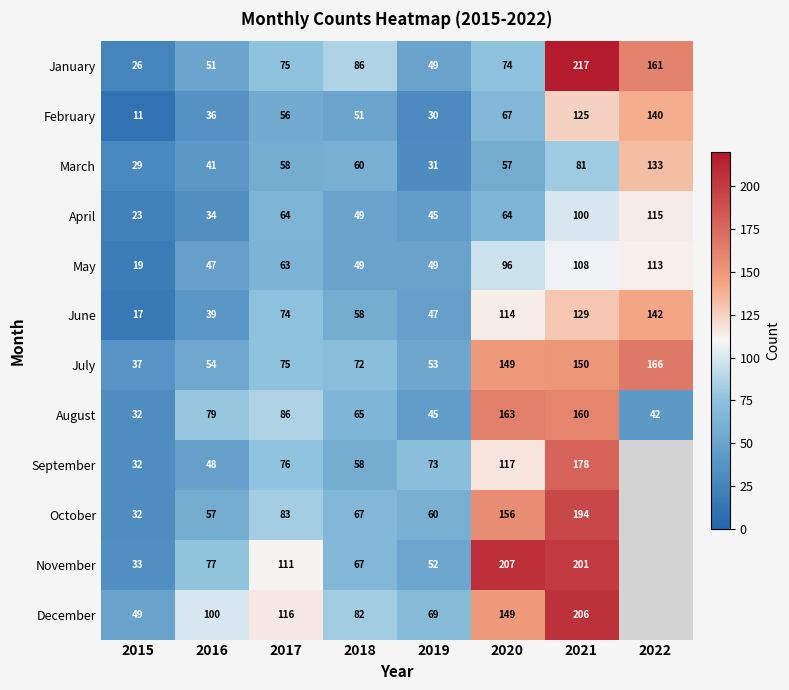

What is the difference between the highest and lowest values at 2021?

136